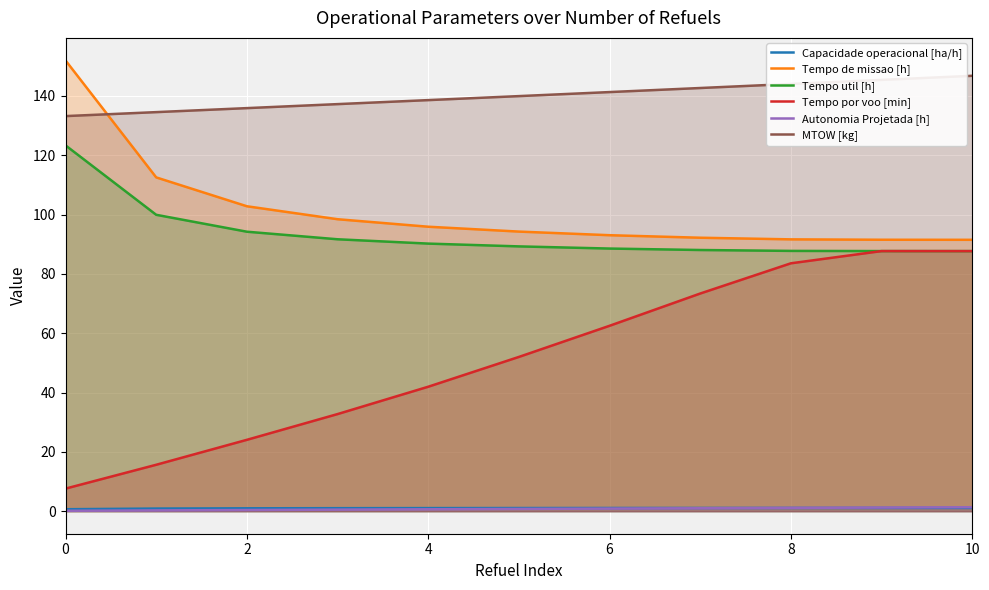

What is the maximum value shown in the chart?

152.0